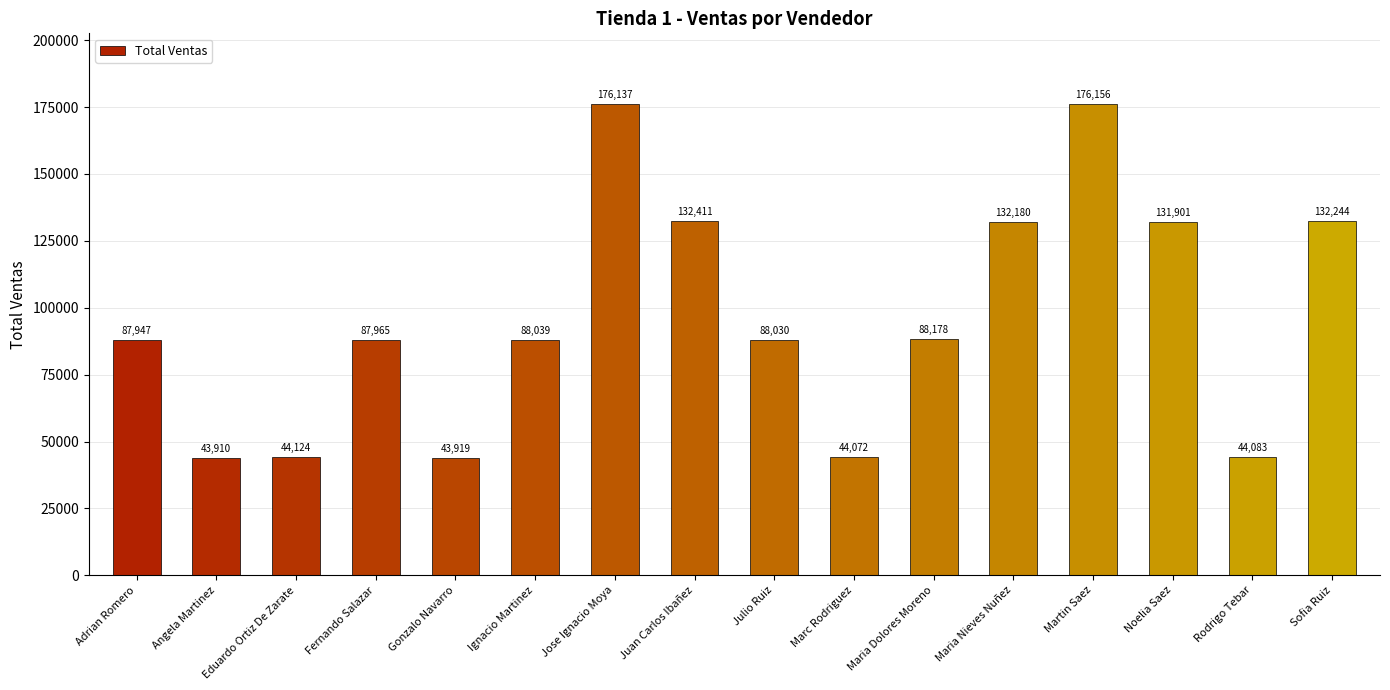

Count the number of data series in this chart.

1